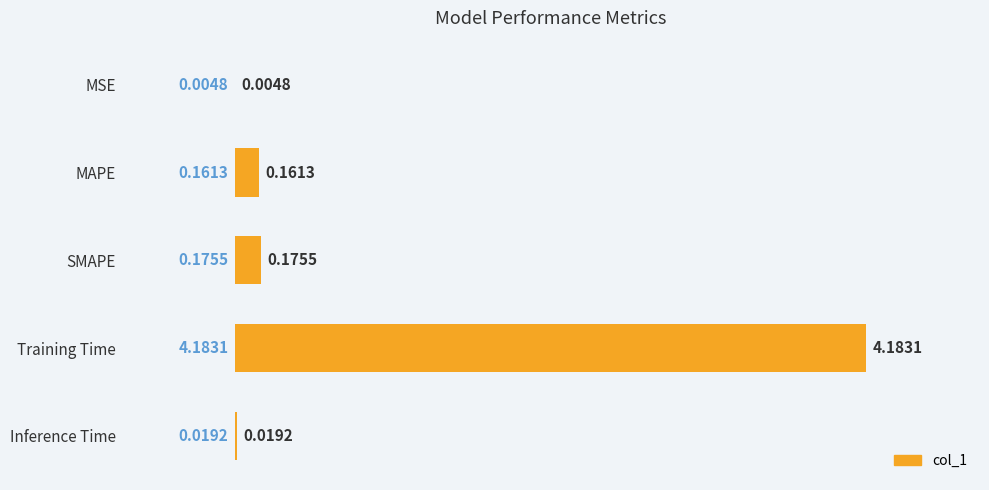

What is the average value?

0.9